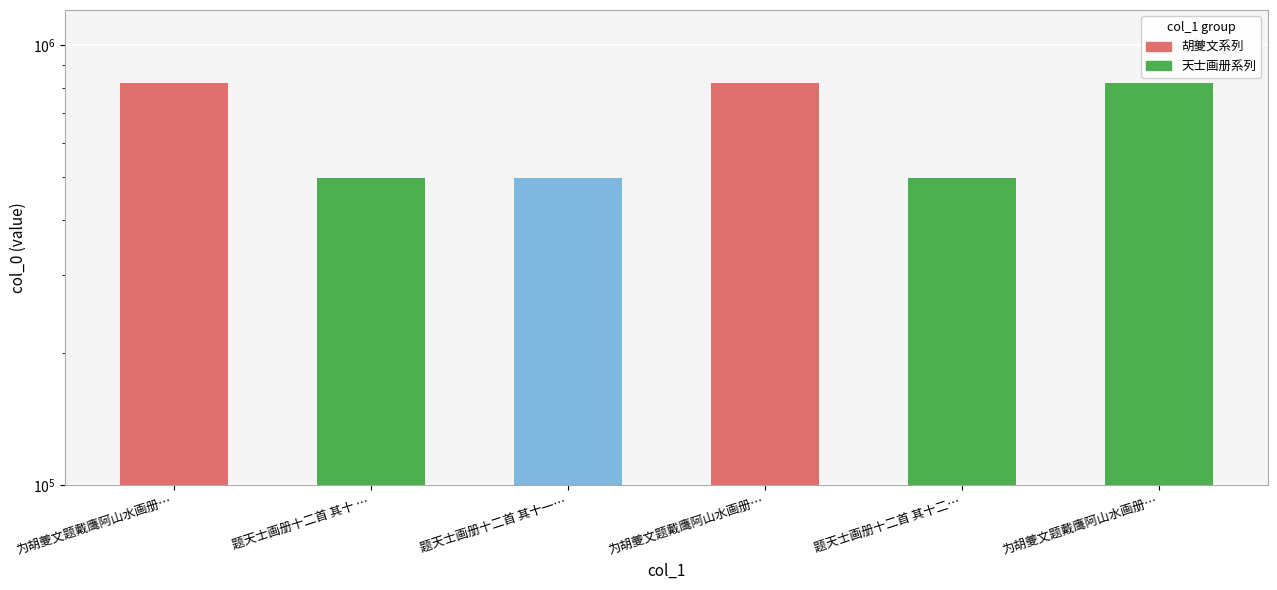

At which label is the value closest to 658482?

为胡夔文题戴鹰阿山水画册…